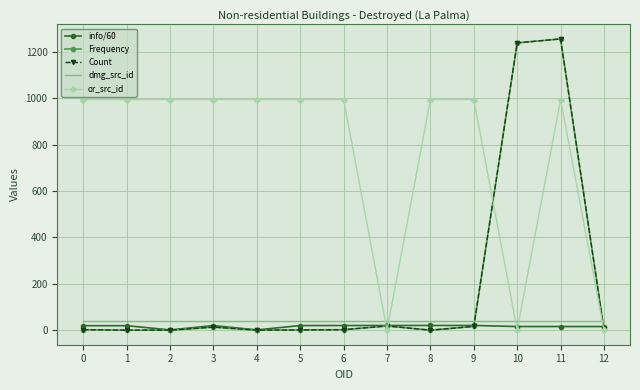

Which has a higher value, 10 or 9?

9